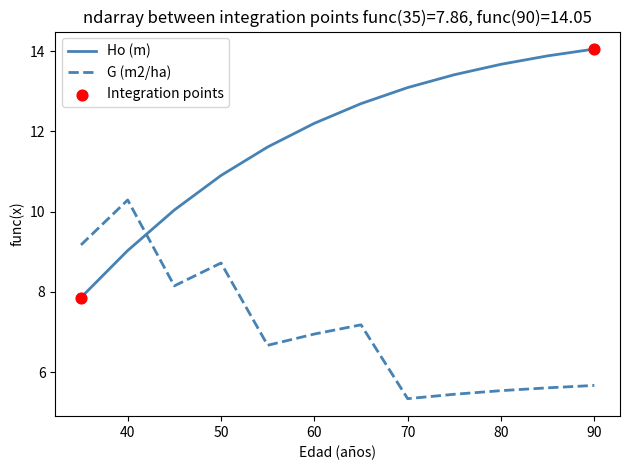

Which series has the largest total across all categories?

Ho (m)